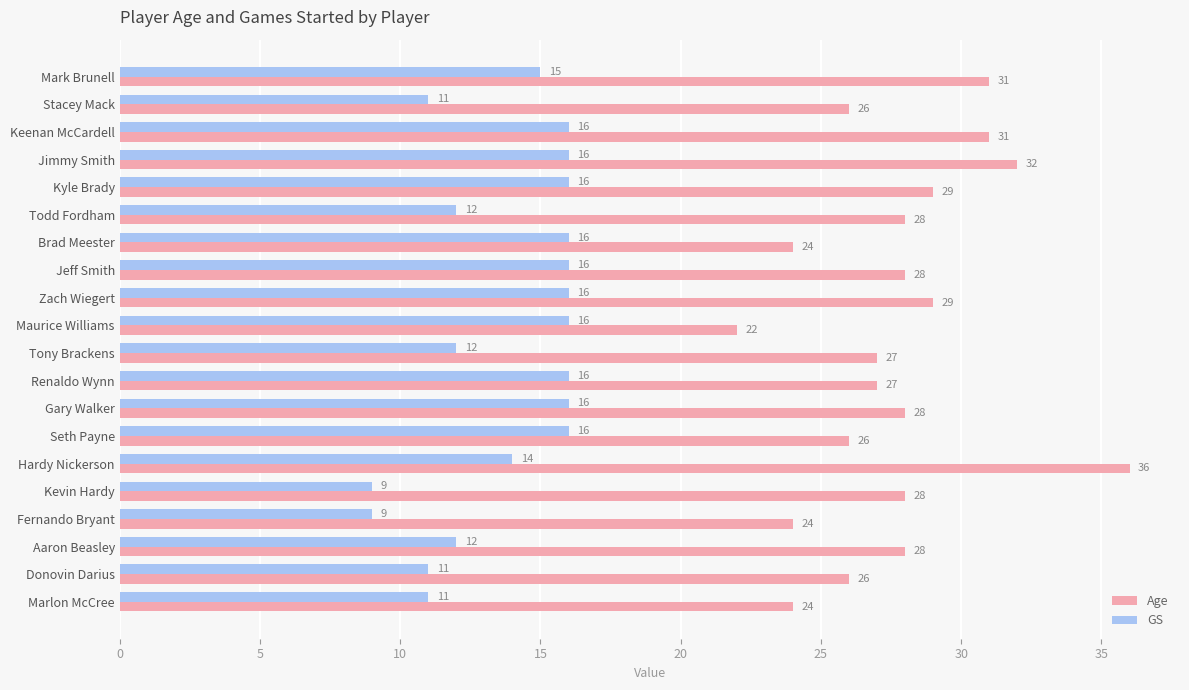

True or false: Age has a value of 29 at Kyle Brady.

True